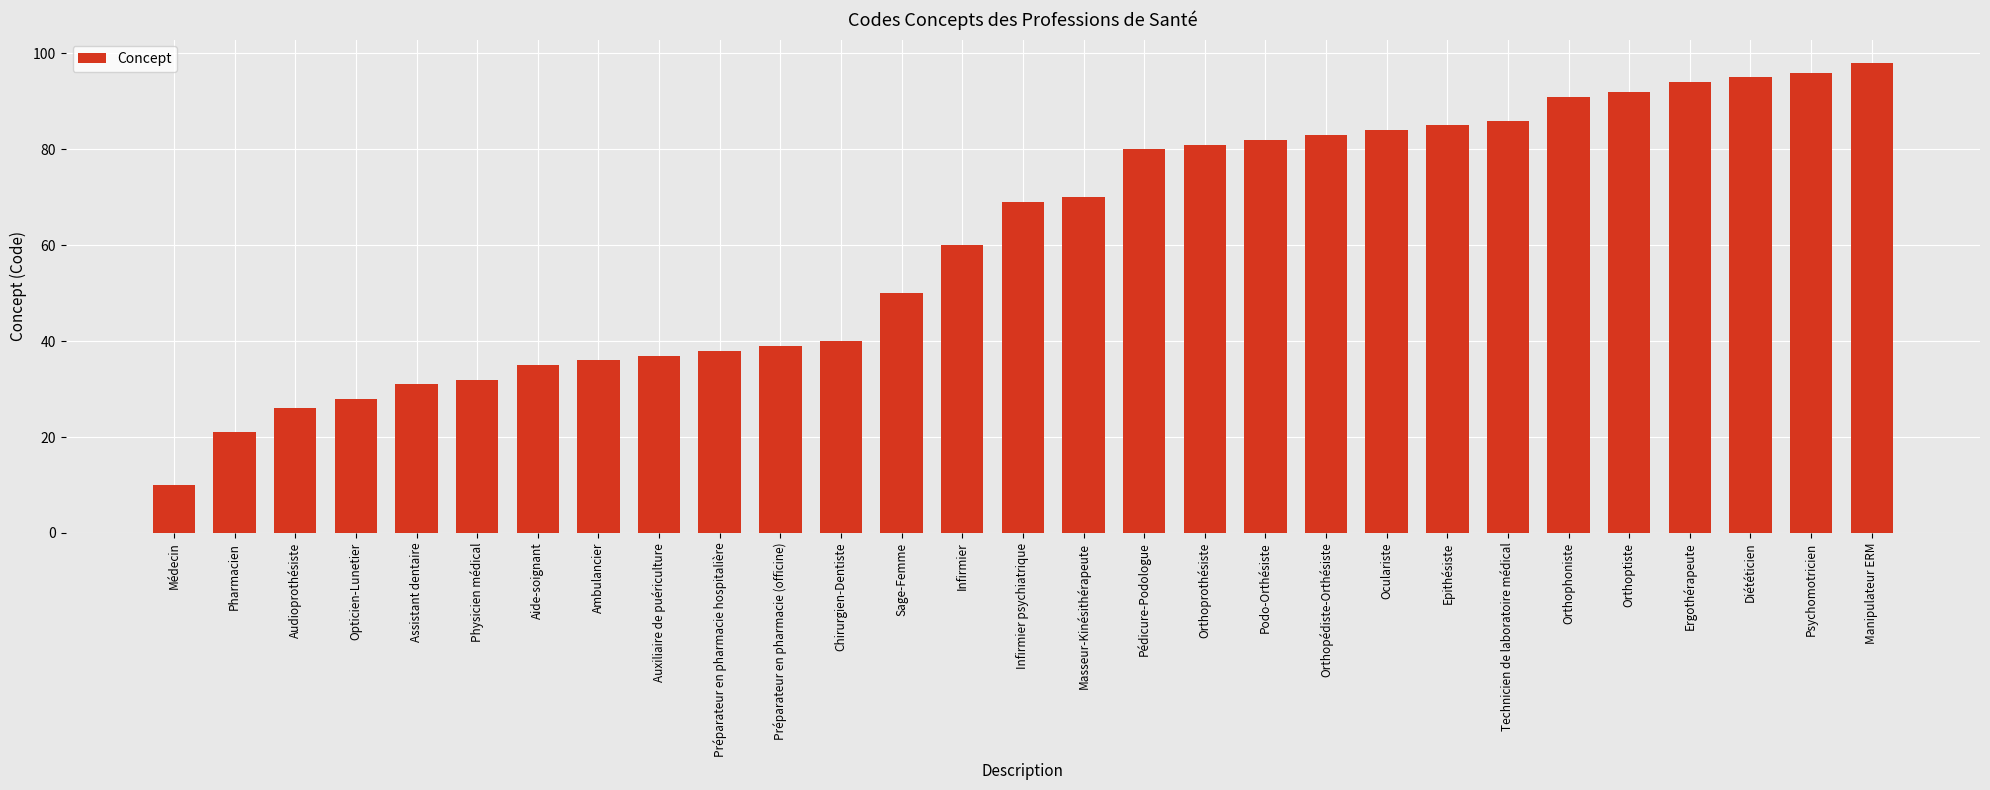

Read the value at Orthoprothésiste.

81